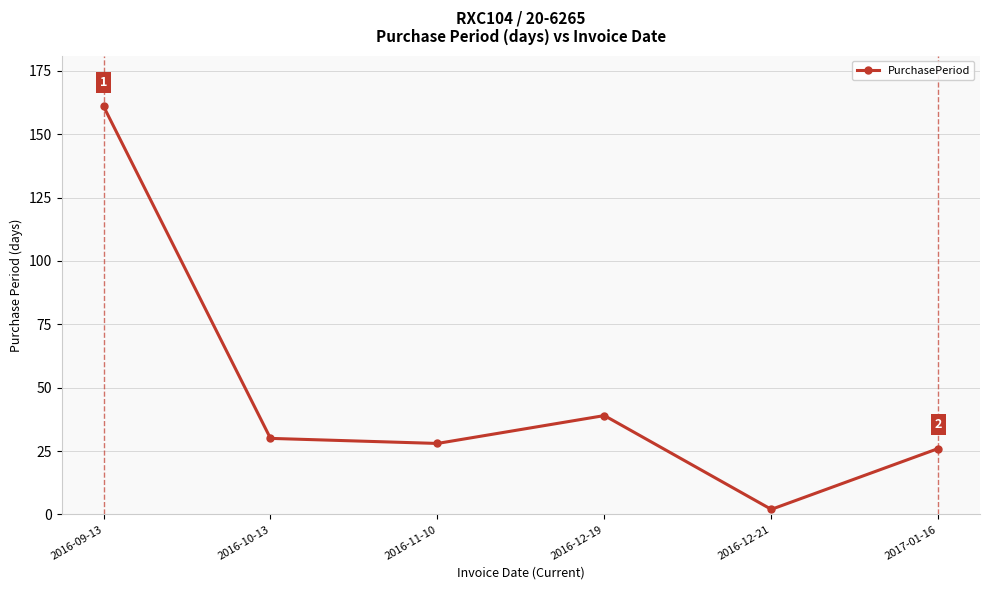

What is the difference between the maximum and minimum values?

159